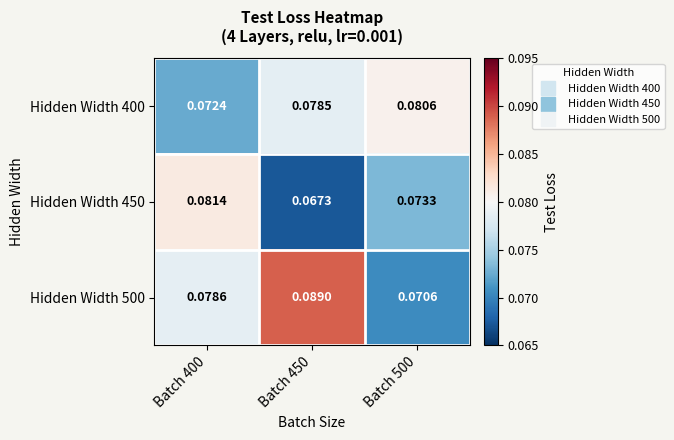

What is the maximum value shown in the chart?

0.1